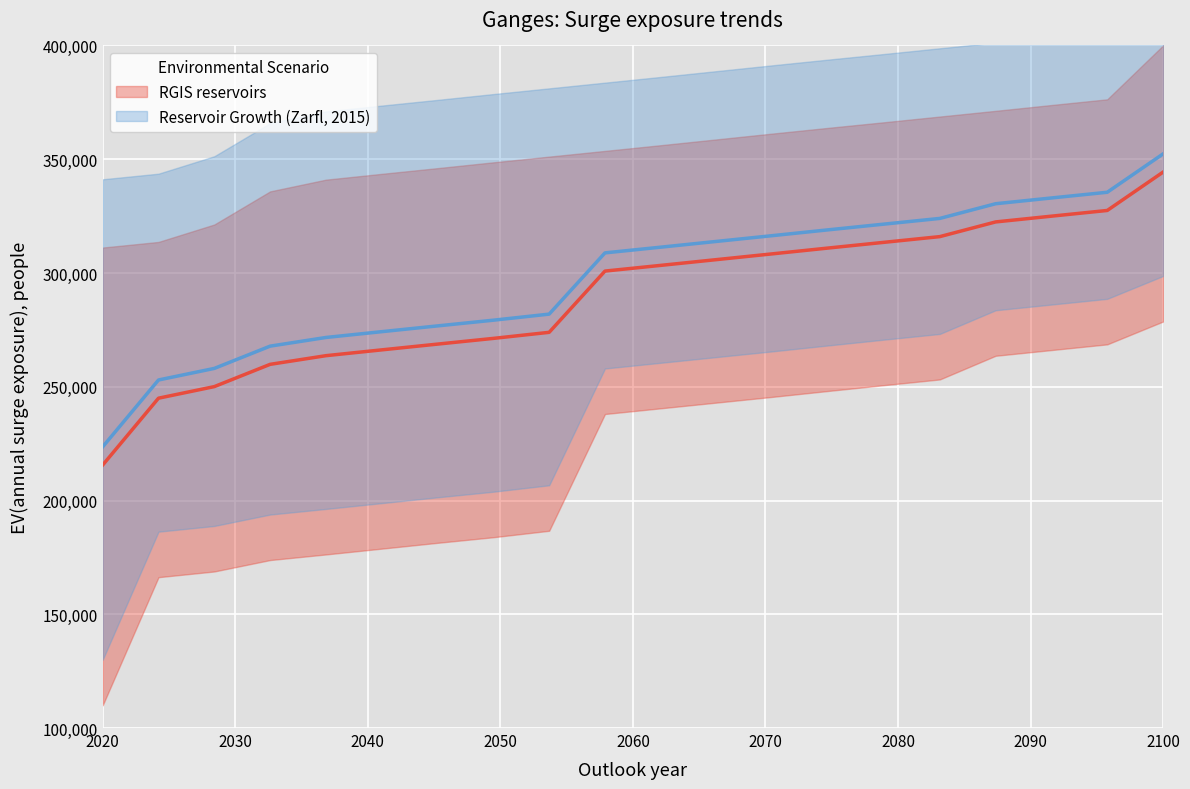

True or false: the data has more than 2 interior local peaks.

False